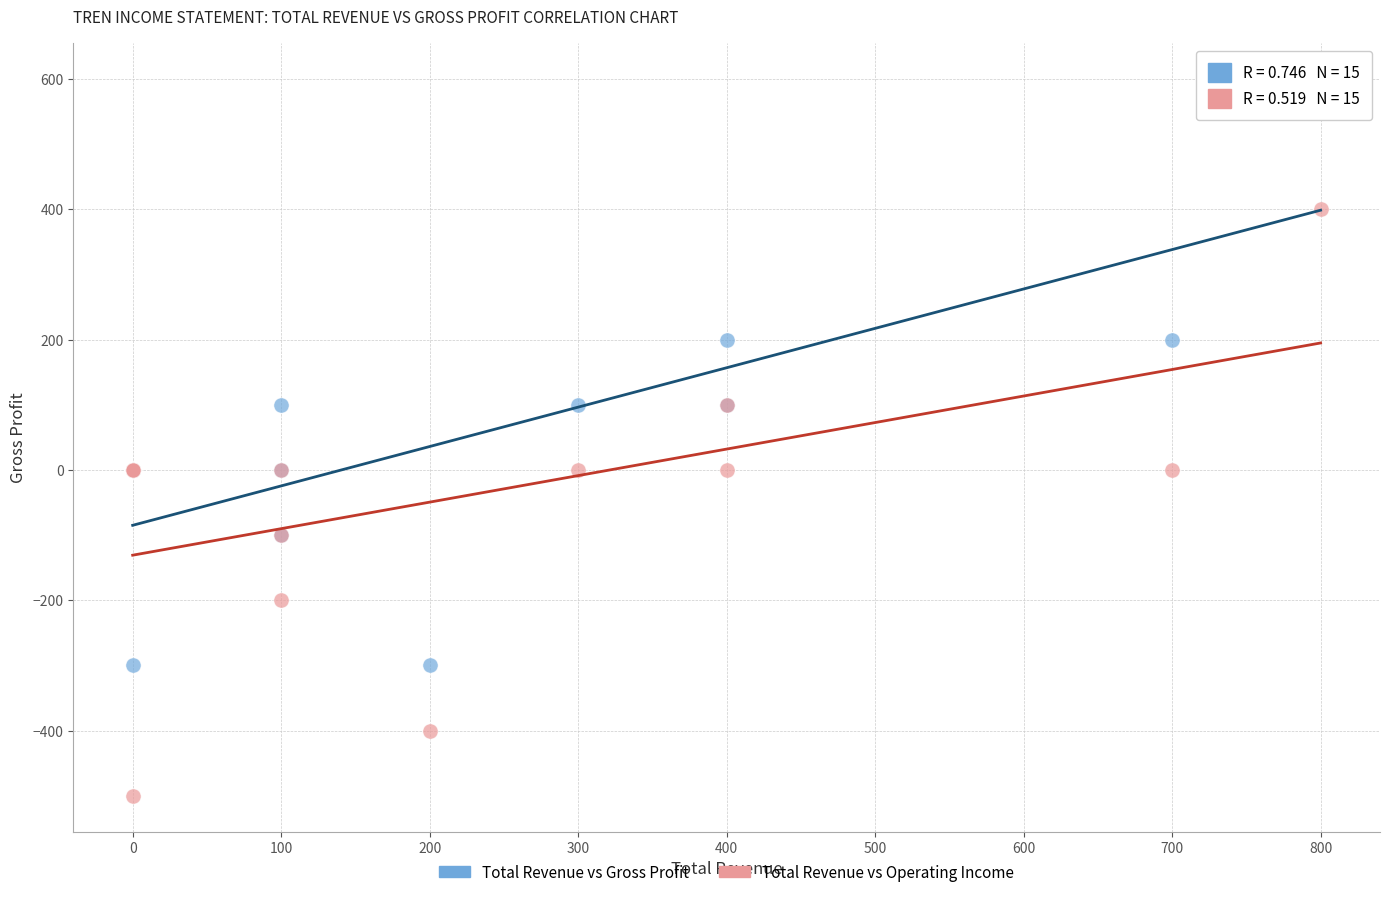

What is the X range (max minus min) for the scatter plot?

800